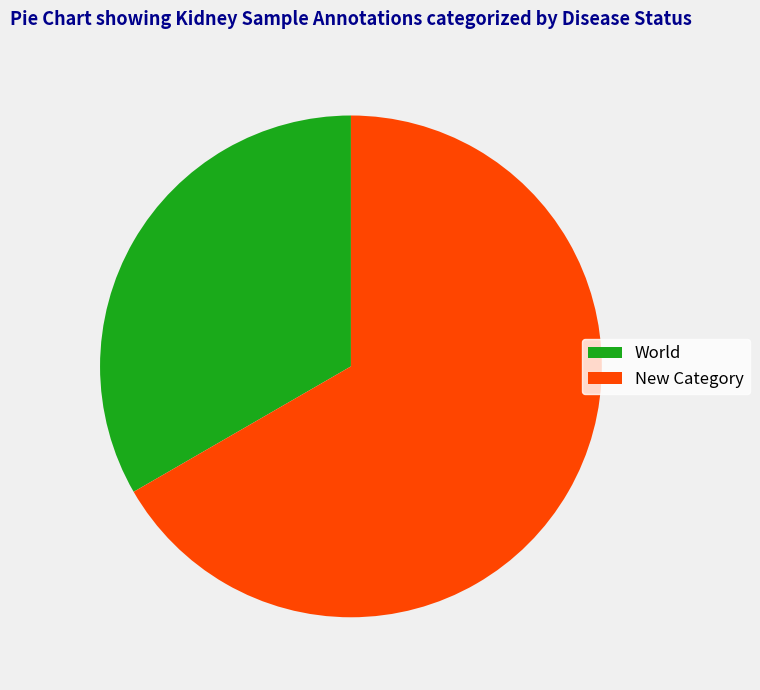

True or false: New Category accounts for 67% of the total.

True